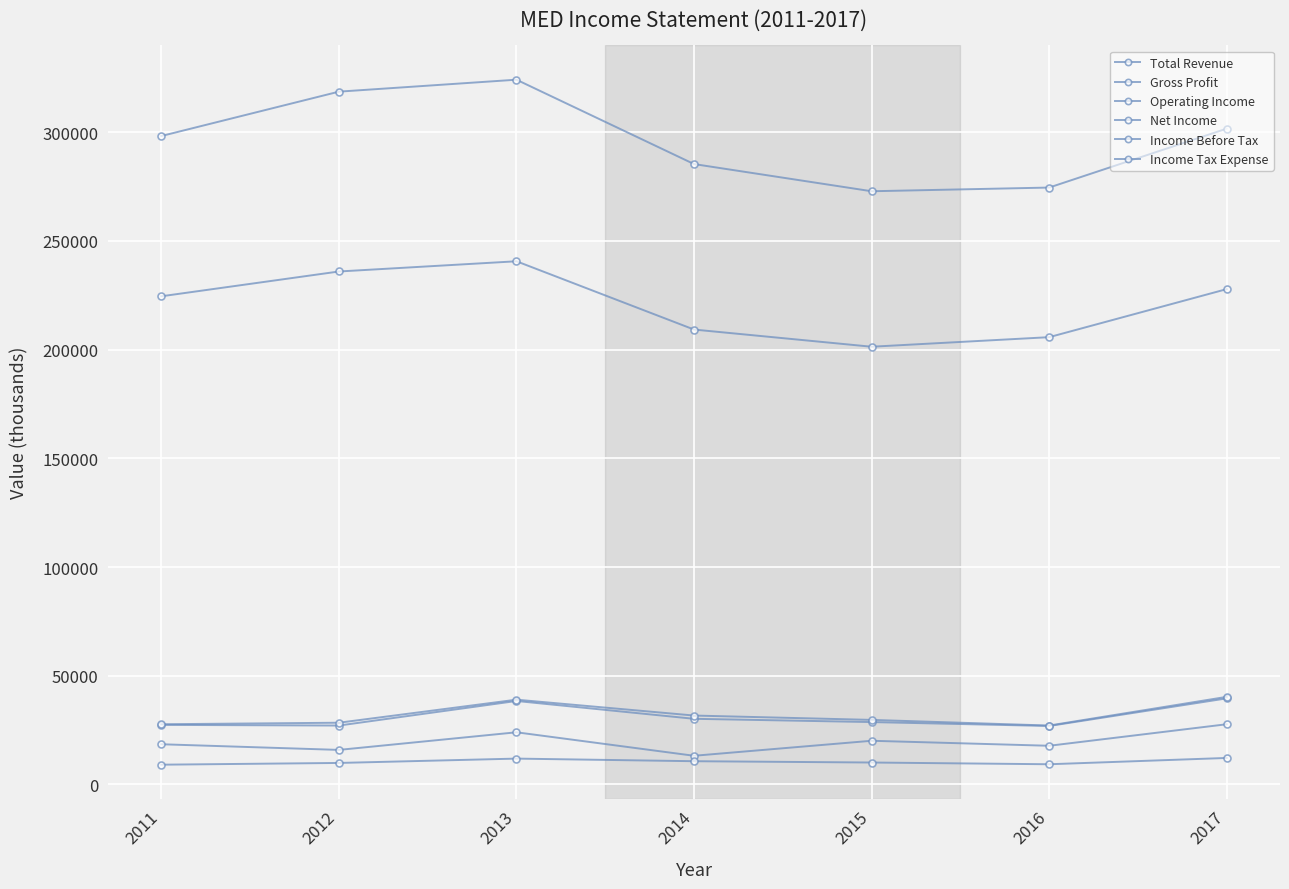

Count the number of categories in the chart.

7